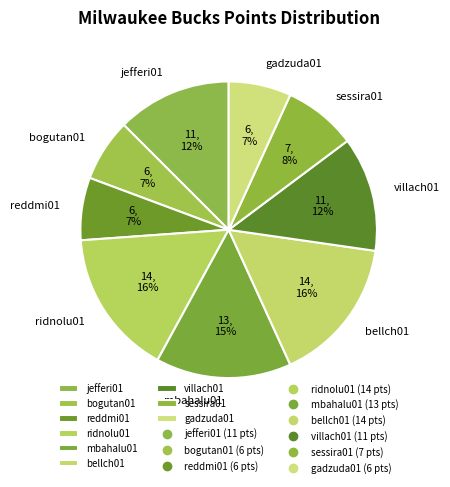

What percentage is the gadzuda01 slice, to the nearest percent?

7%